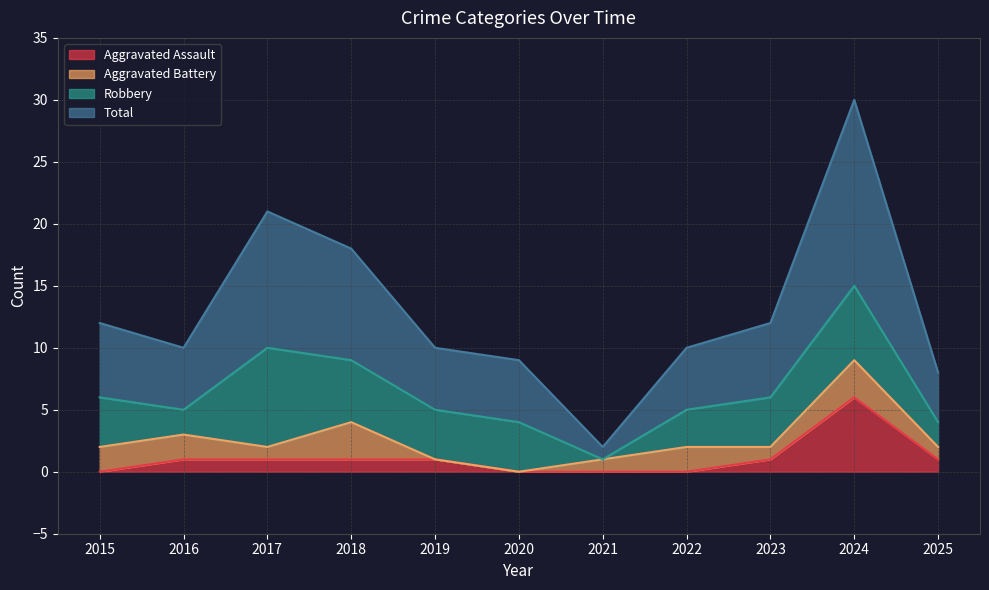

True or false: Aggravated Assault and Total cross at least once.

False